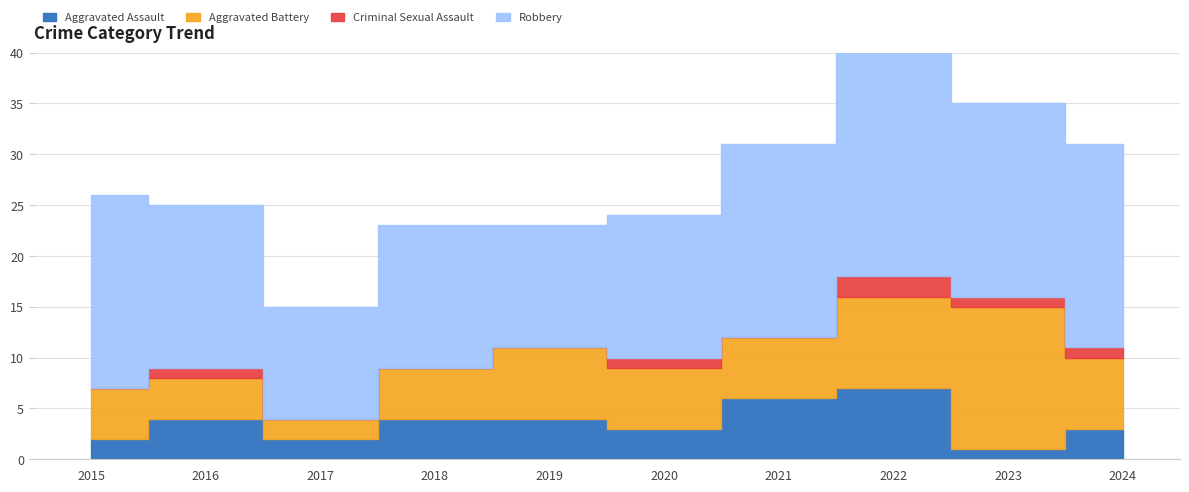

At how many categories does at least one series exceed 19?

2